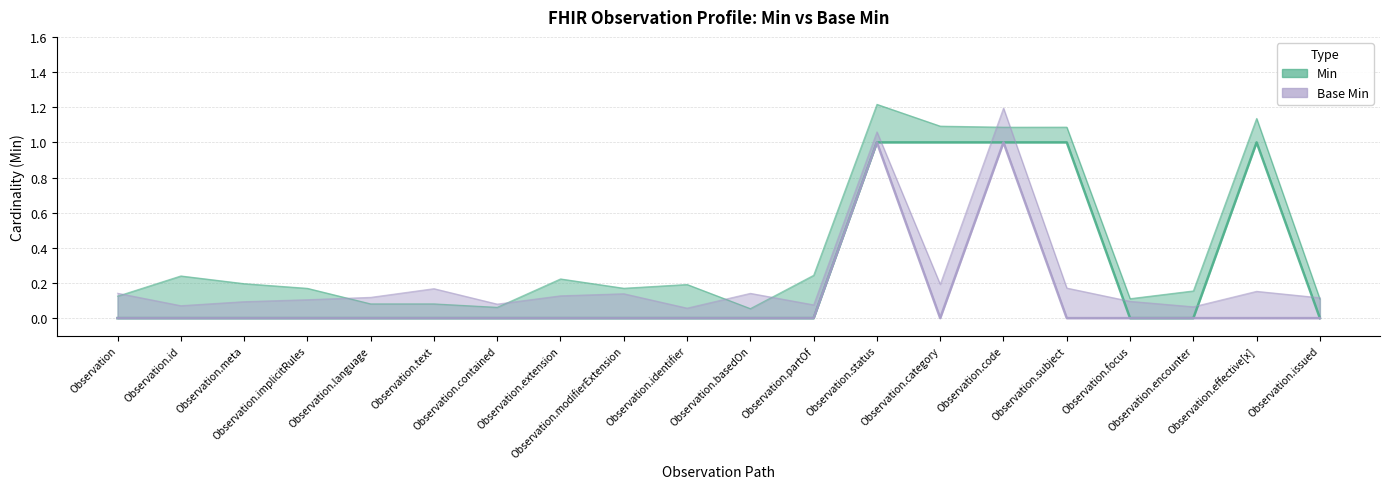

What is the maximum value shown in the chart?

1